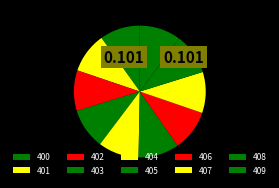

What percentage is NOT represented by 403?

90.0%